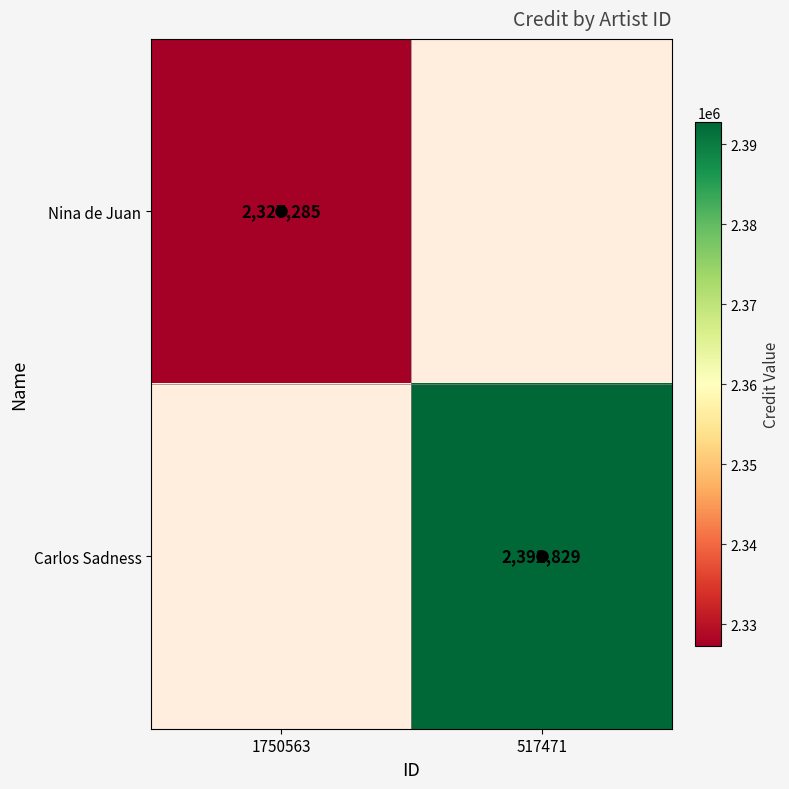

Is the value of Carlos Sadness at 1750563 greater than the value of Nina de Juan at 517471?

No